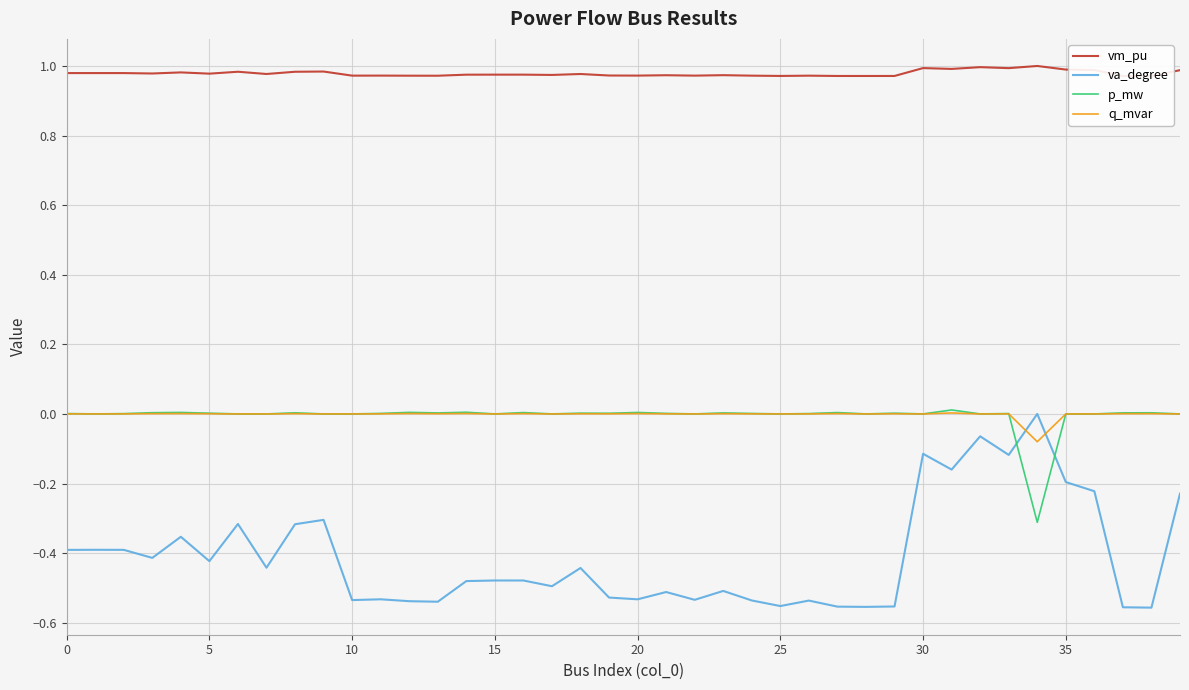

True or false: q_mvar and va_degree cross at least once.

True